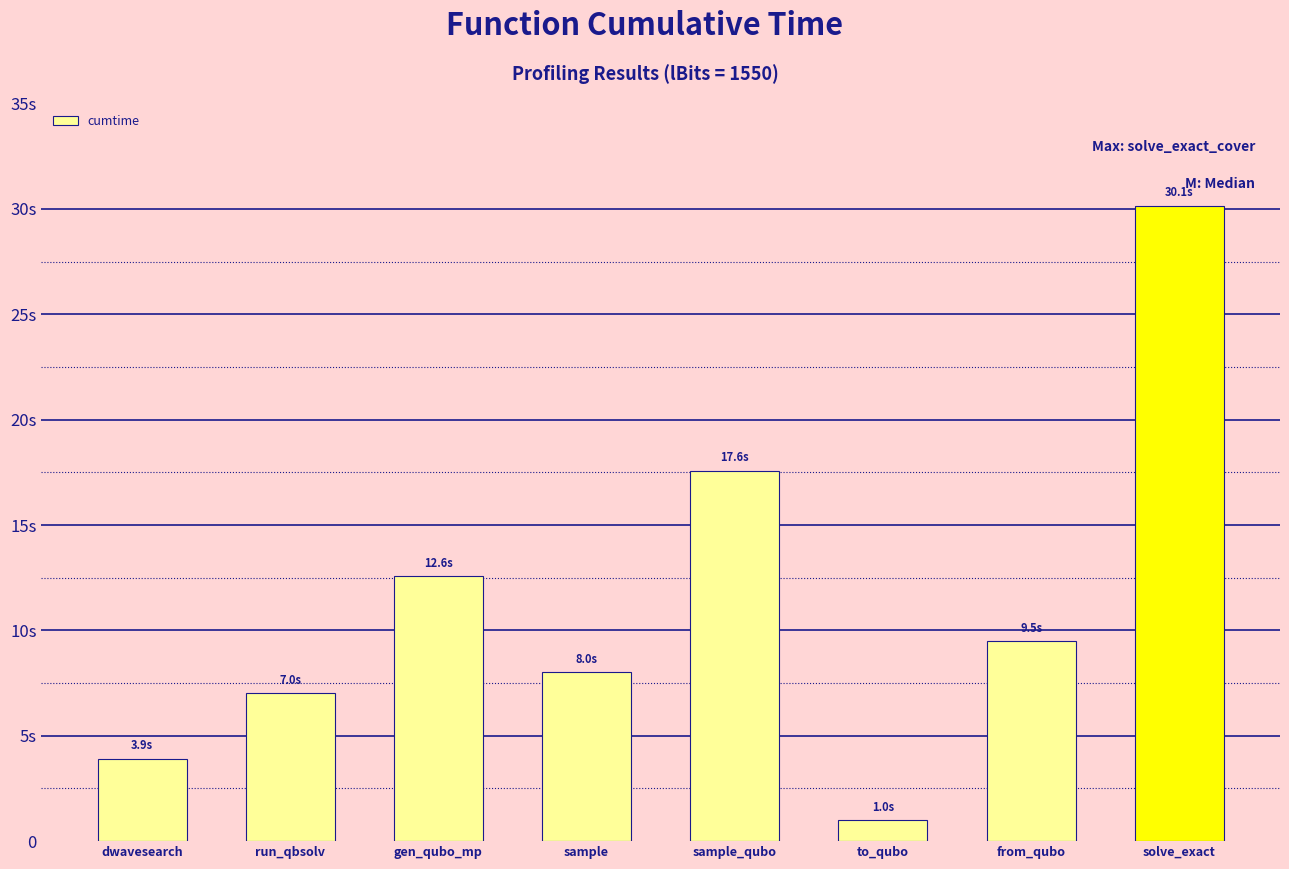

What is the label of the 7th bar from the right?

run_qbsolv